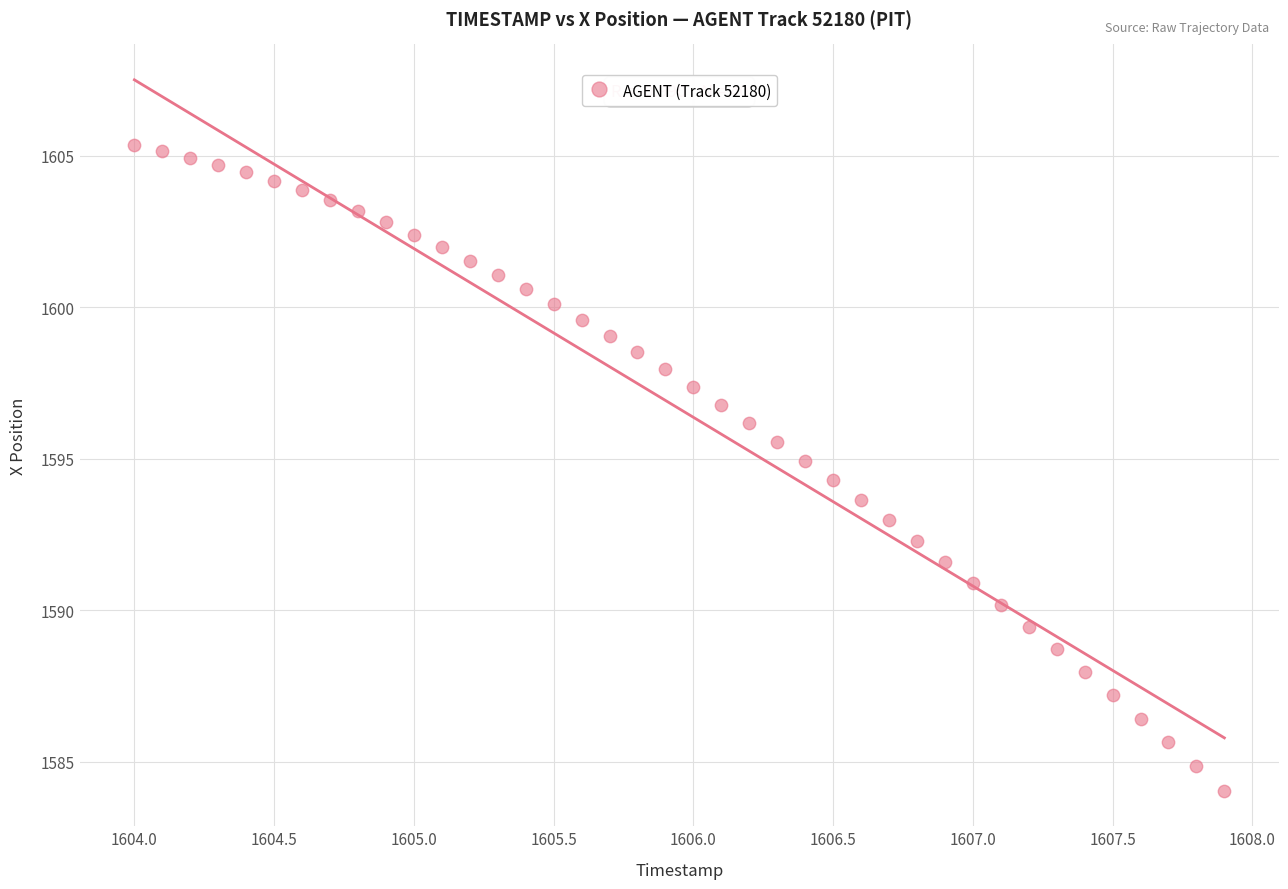

What is the range of X values (max minus min)?

3.9